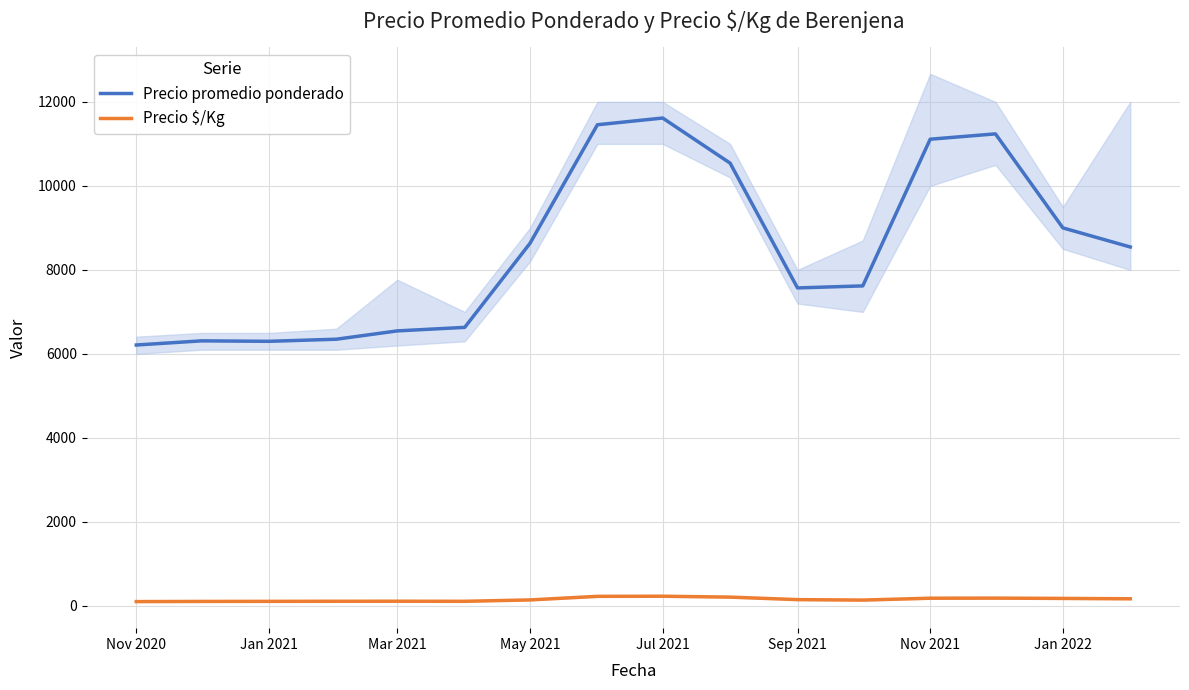

What is the approximate value of Precio $/Kg at Sep 2021?

151